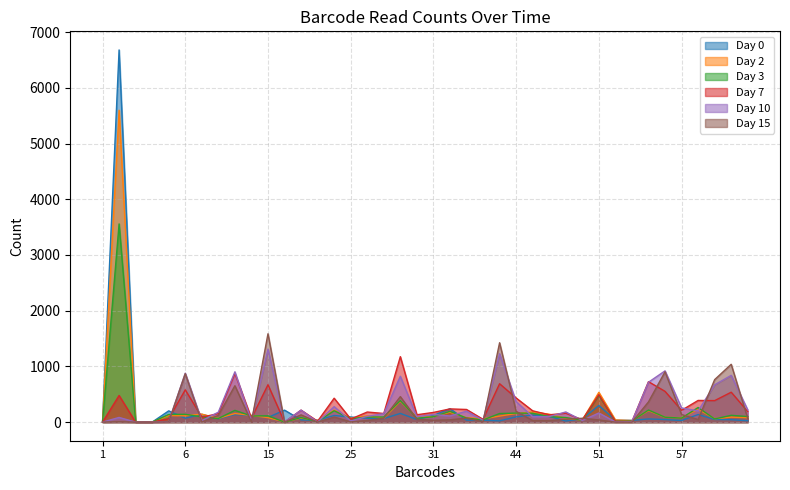

Is it true that Day 7 equals 181 at 26?

True